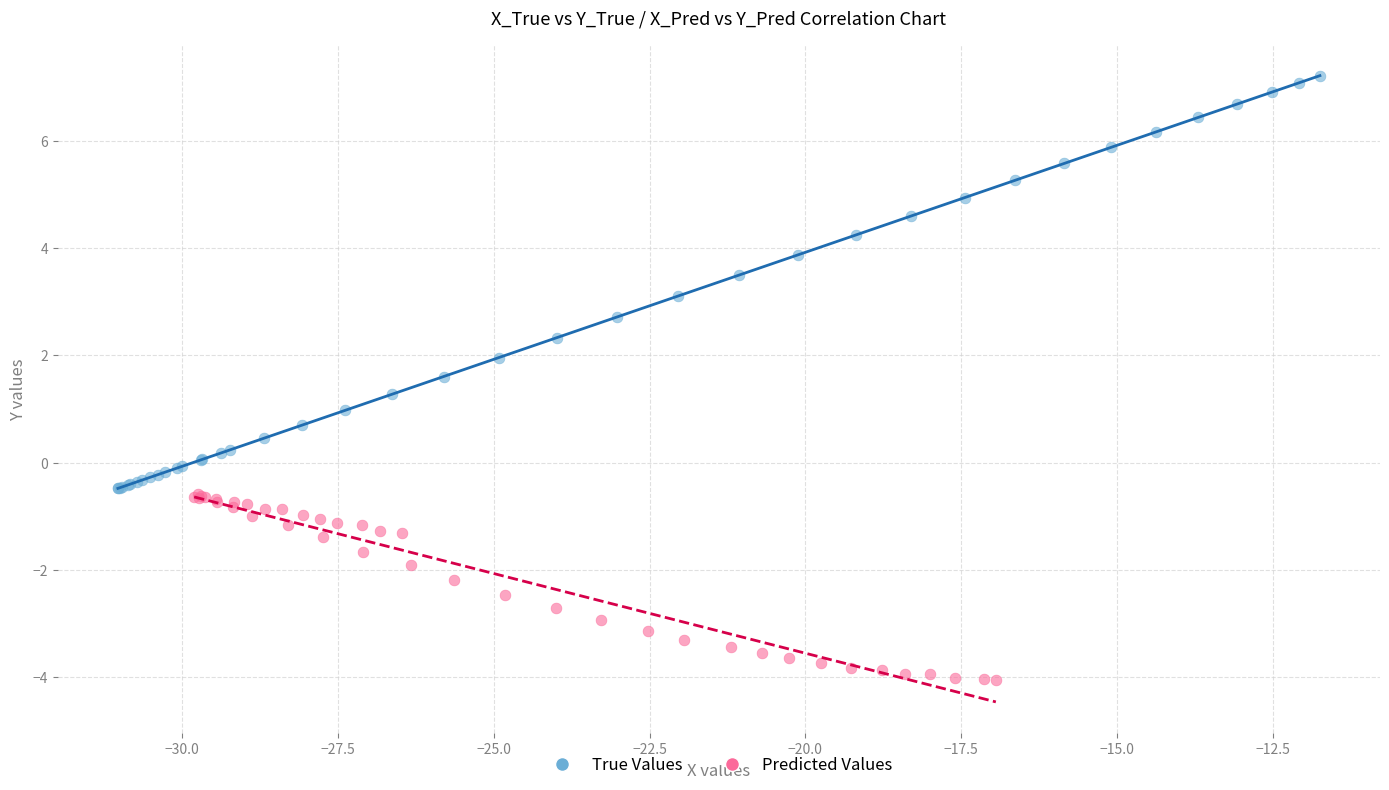

Which series contains the highest Y value?

True Values